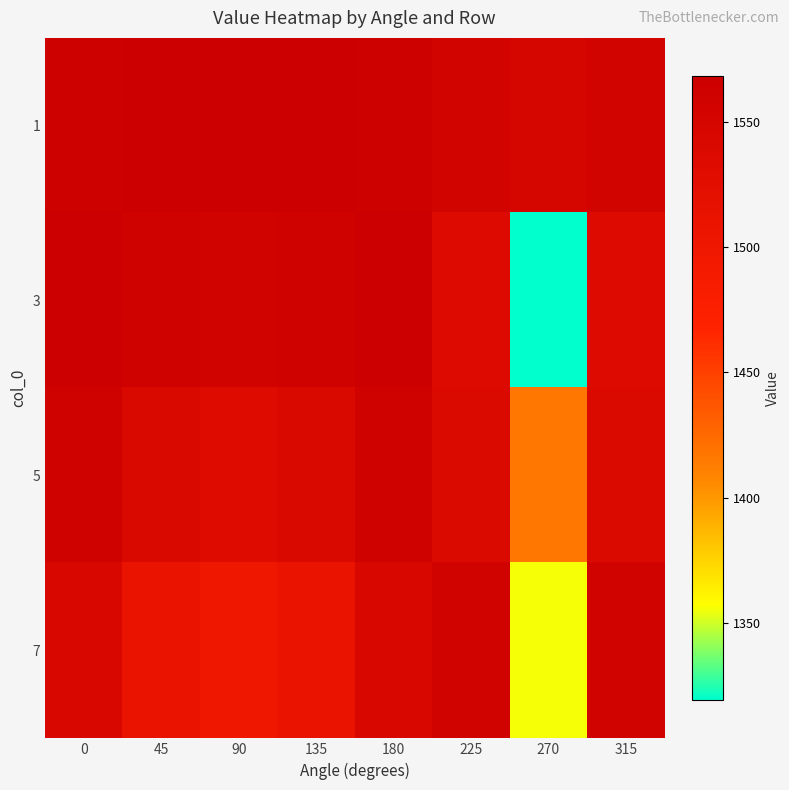

What is the total value across all series at 135?

6181.1